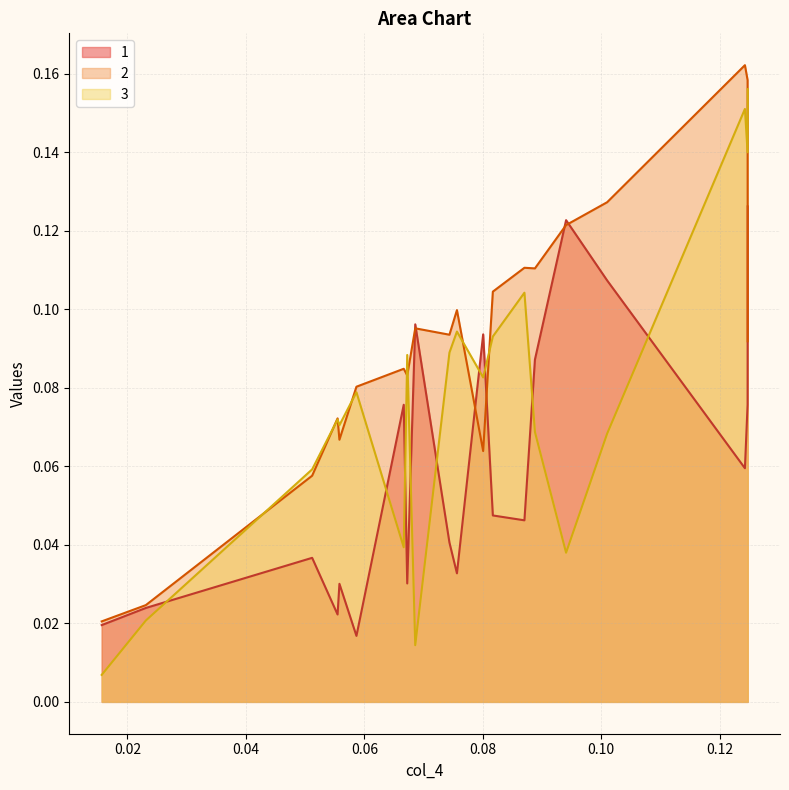

Does the chart display data point markers on the line(s)?

No